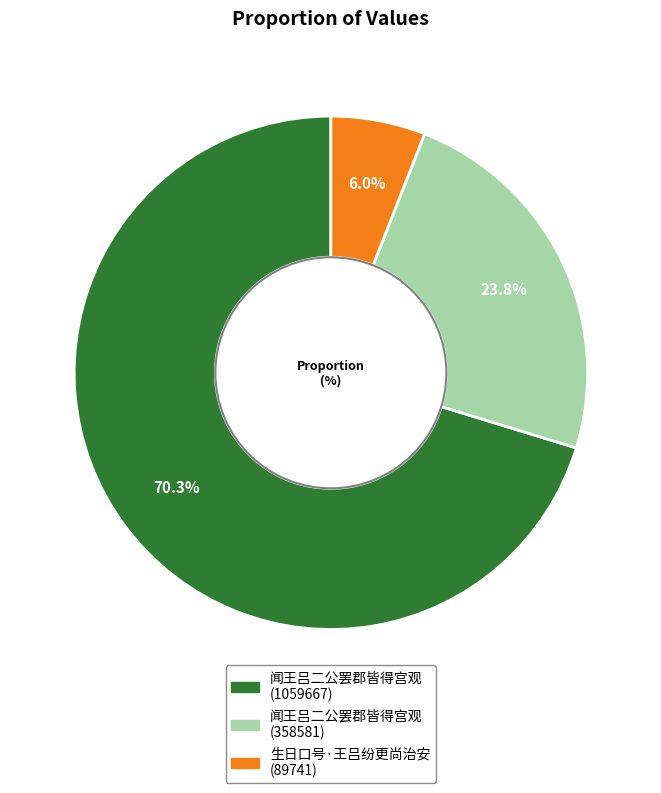

To the nearest percent, what percentage of the pie is 闻王吕二公罢郡皆得宫观 (358581)?

24%